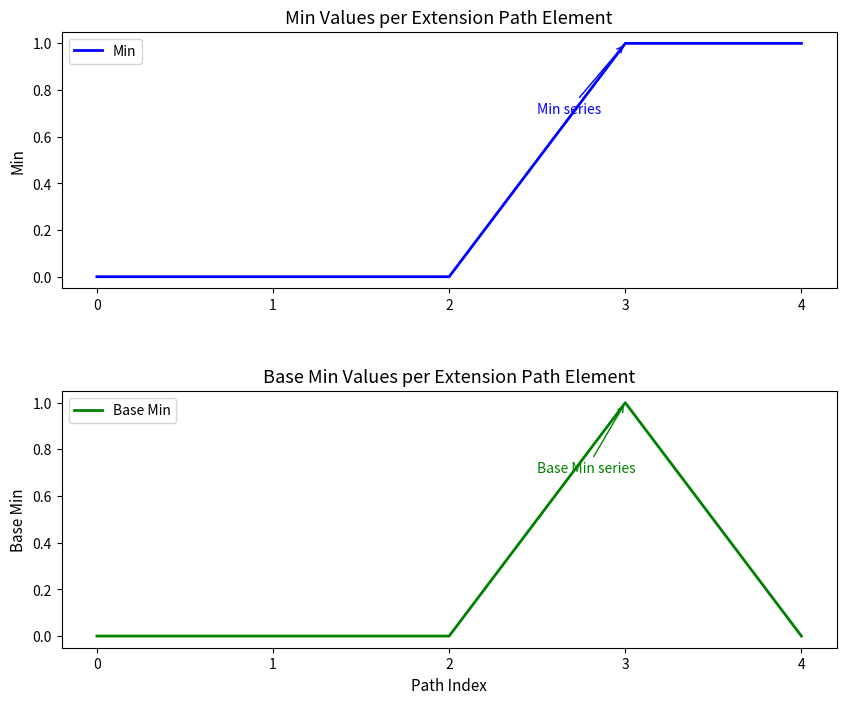

What is the highest value of the Min series?

1